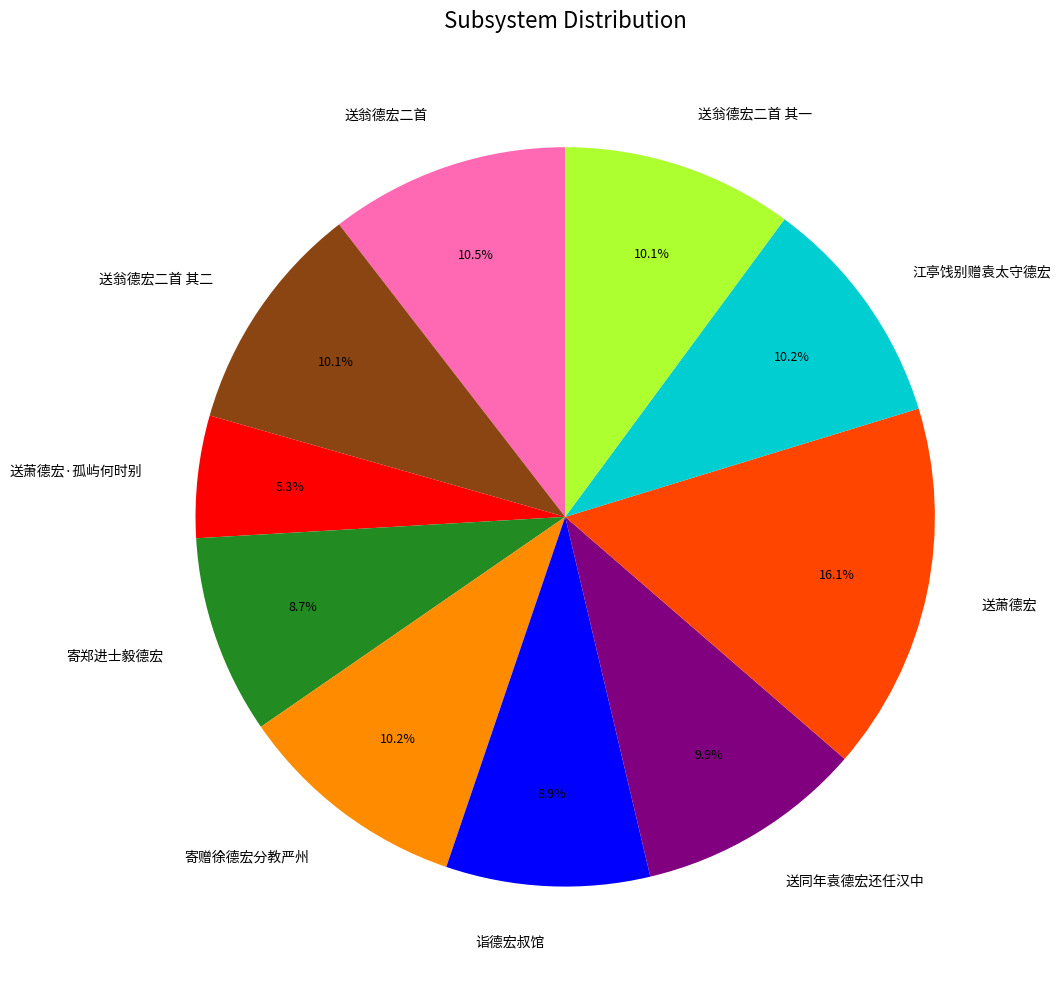

Is there a majority slice in this chart?

No